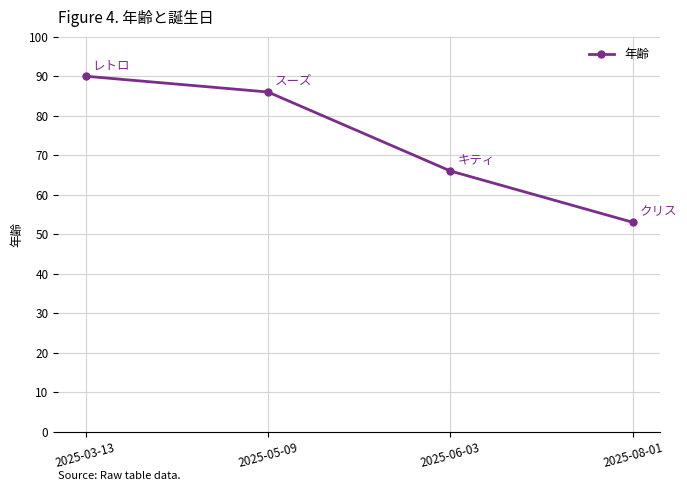

Rank the categories by value from lowest to highest.

2025-08-01, 2025-06-03, 2025-05-09, 2025-03-13